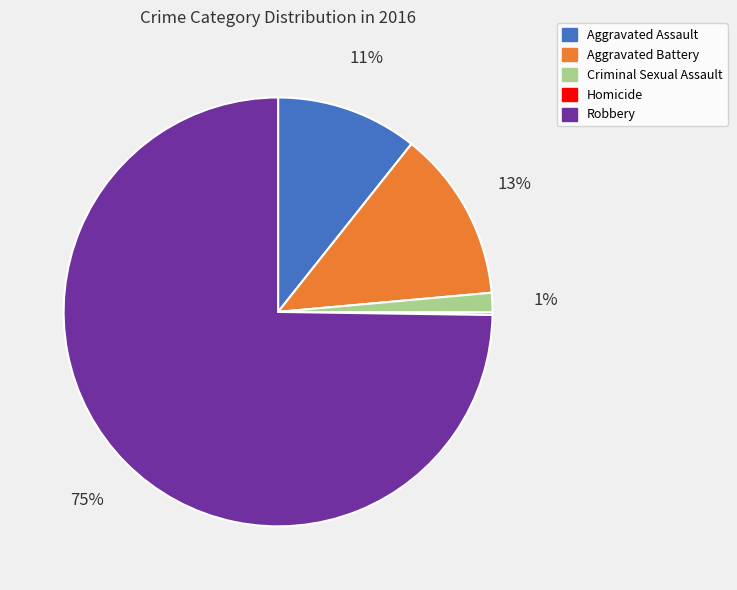

To the nearest percent, what is the difference between the largest and smallest slice percentages?

75%